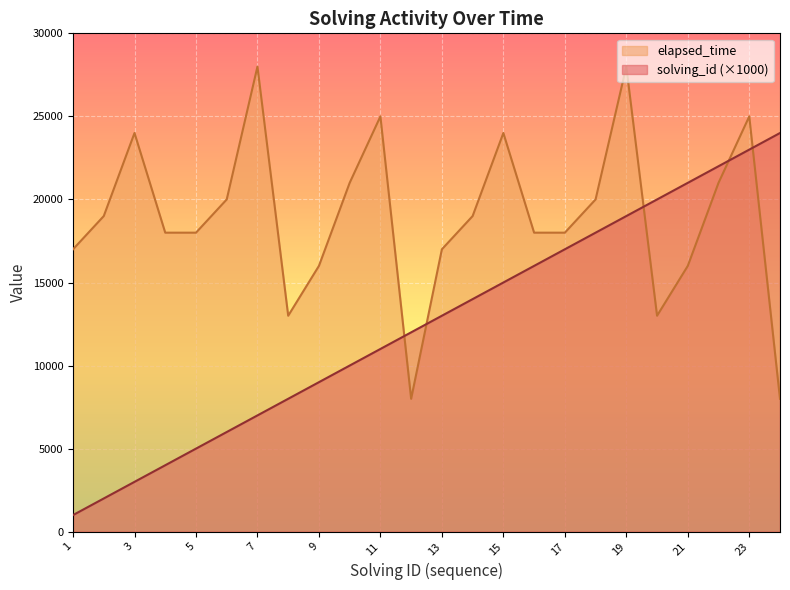

In elapsed_time, how many points are higher than both neighbors (excluding endpoints)?

6